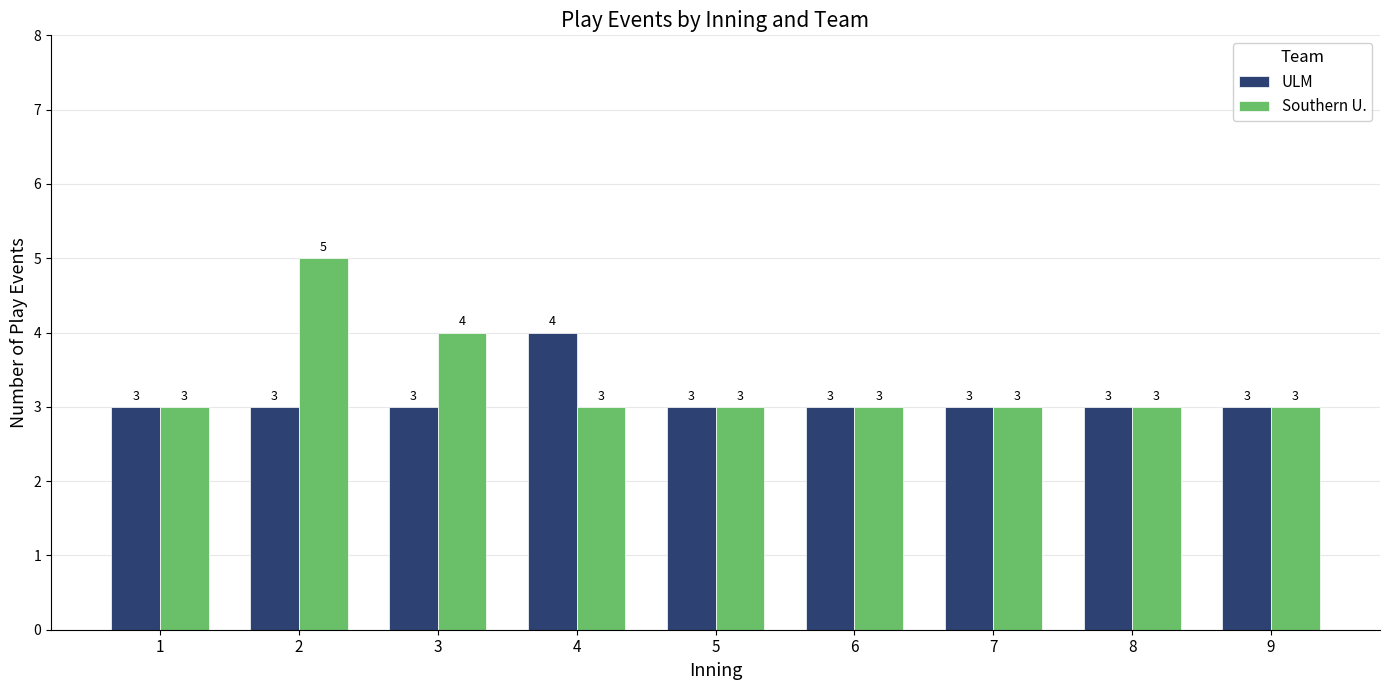

What is the value of the Southern U. bar at the 8th from the left?

3